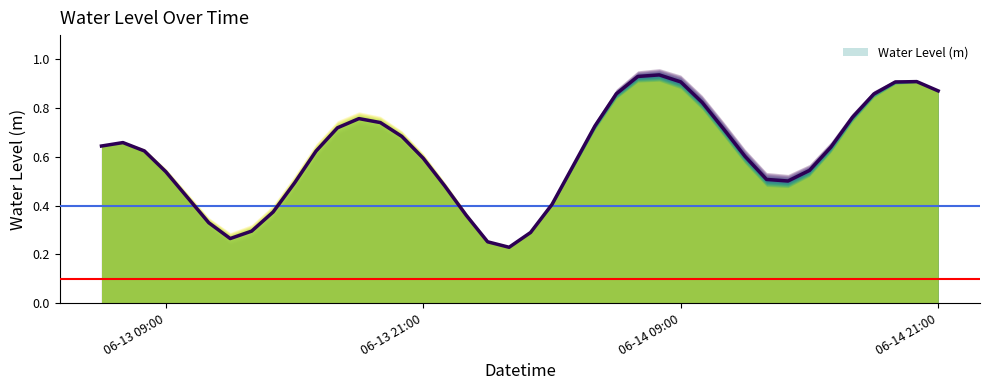

What is the maximum value shown in the chart?

0.9